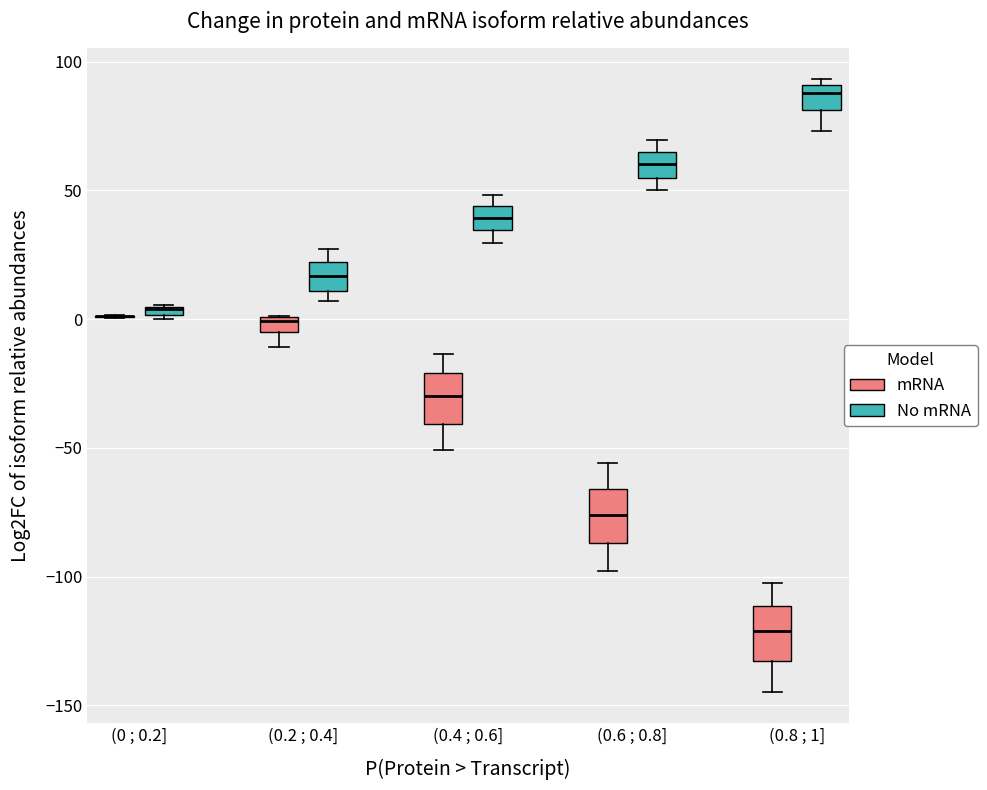

Where does the upper whisker of the box for (0.2 ; 0.4] (No mRNA) end on the y-axis? The values are not printed on the chart, so give them approximately, as read against the axis.

25